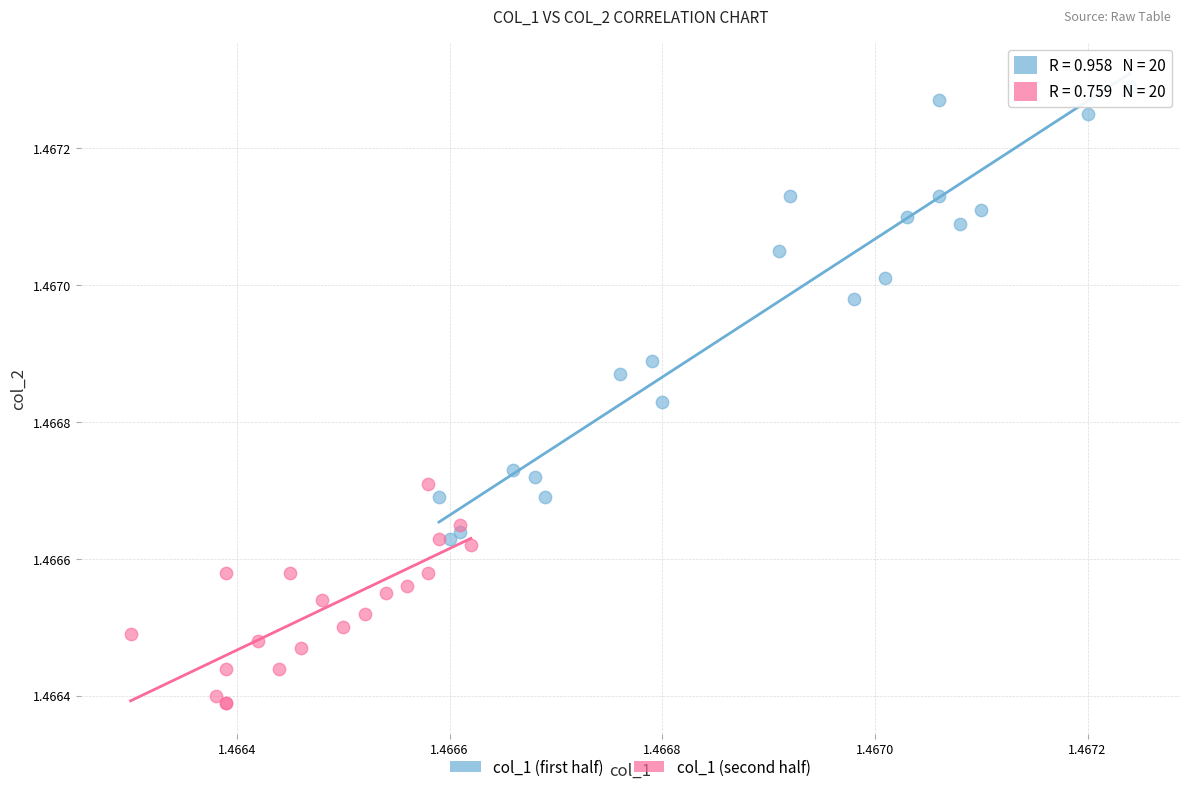

Which series has the largest Y range (max minus min)?

col_1 (first half)